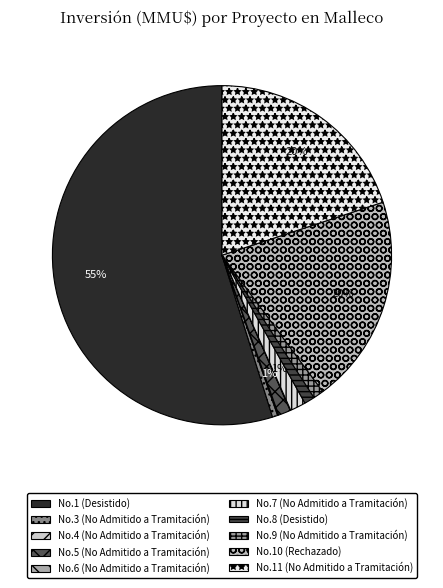

Does any single category account for the majority?

Yes